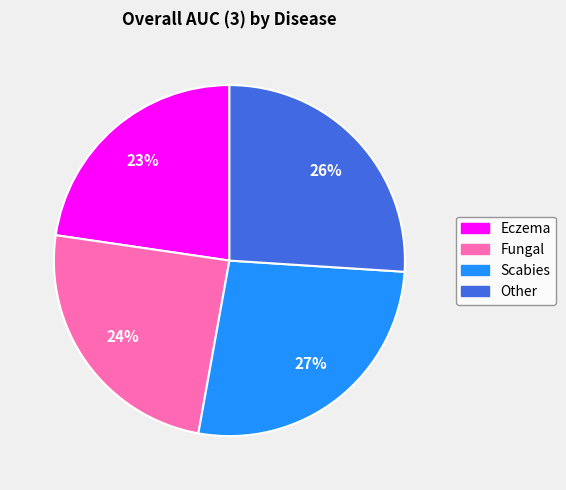

To the nearest percent, what is the average slice percentage?

25%